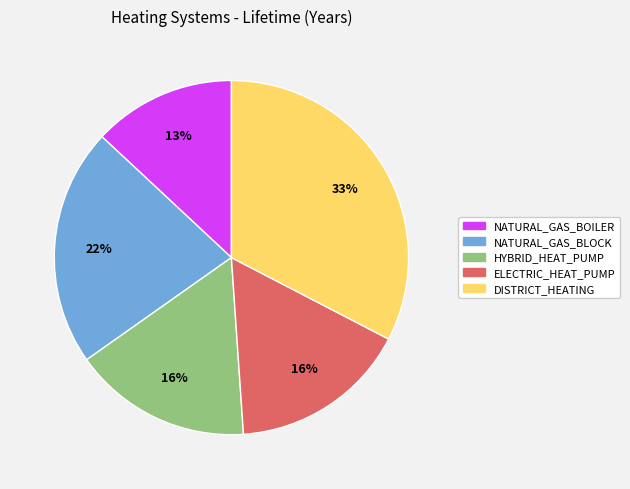

Is NATURAL_GAS_BLOCK the majority of the pie?

No